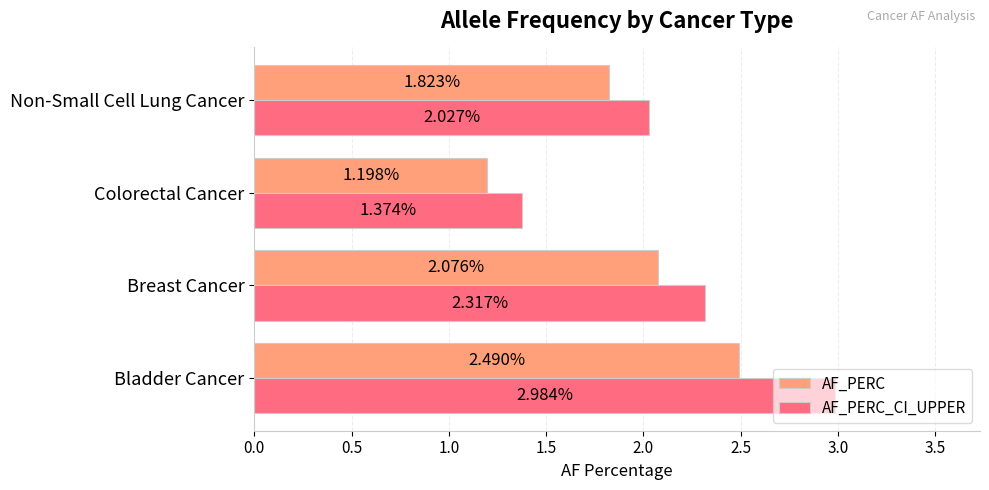

What is the sum of all AF_PERC_CI_UPPER values?

8.7